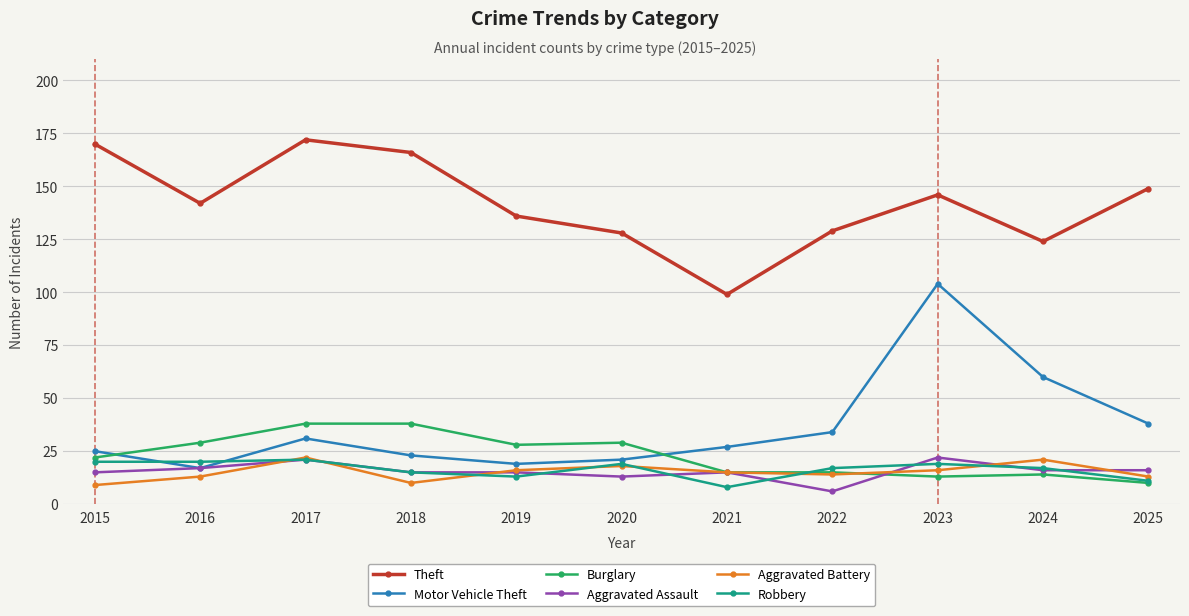

Reading left to right, what are all the values shown in this chart?

Theft: 170	142	172	166	136	128	99	129	146	124	149
Motor Vehicle Theft: 25	17	31	23	19	21	27	34	104	60	38
Burglary: 22	29	38	38	28	29	15	15	13	14	10
Aggravated Assault: 15	17	21	15	15	13	15	6	22	16	16
Aggravated Battery: 9	13	22	10	16	18	15	14	16	21	13
Robbery: 20	20	21	15	13	19	8	17	19	17	11